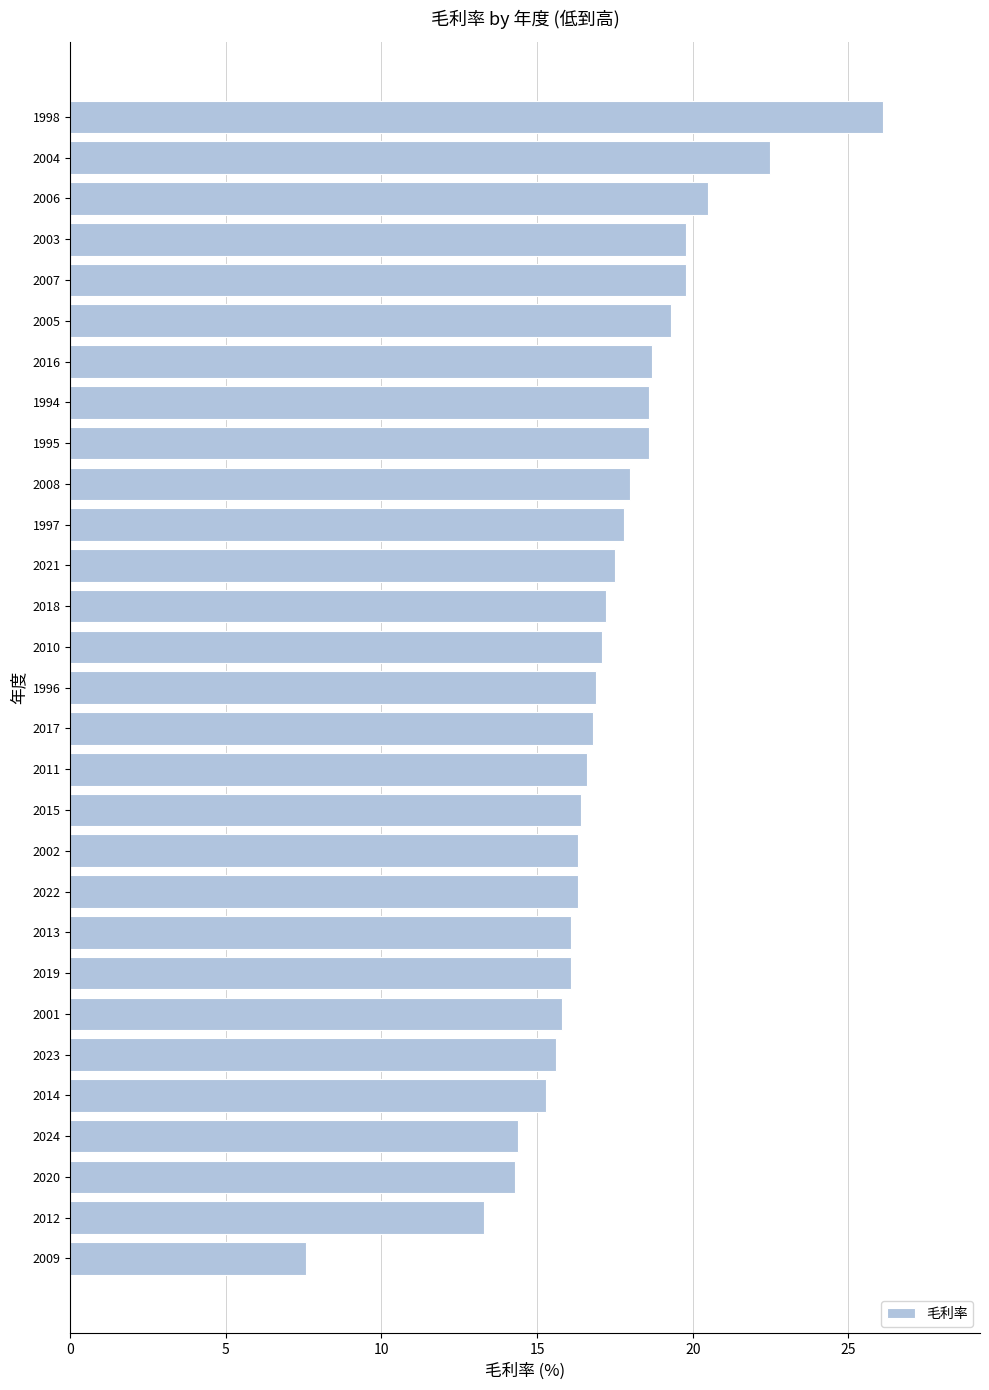

What is the sum of the values at 1995 and 2010?

35.7